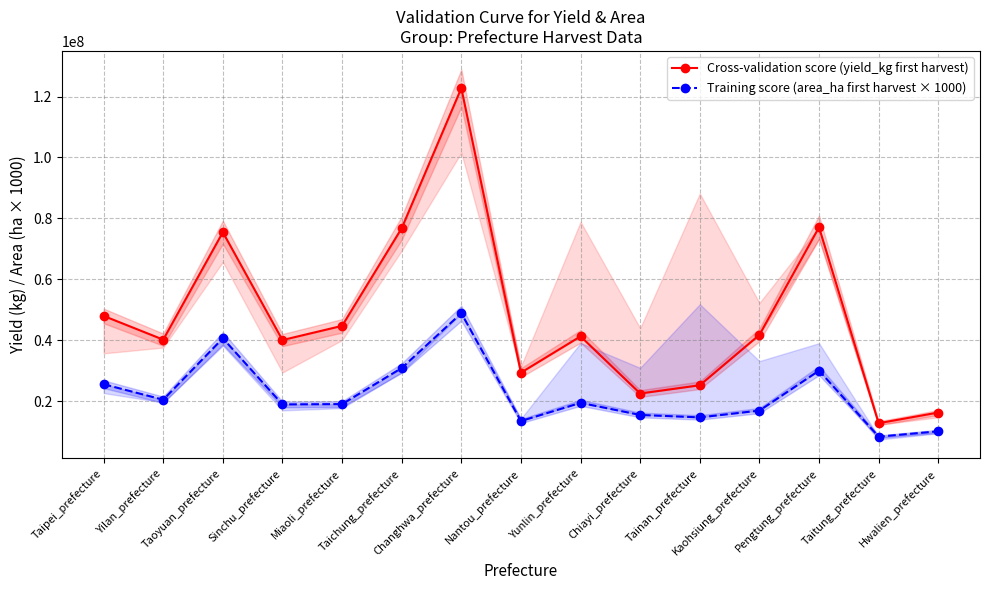

What is the difference between the Training score (area_ha first harvest × 1000) values at Kaohsiung_prefecture and Sinchu_prefecture?

2032900.0